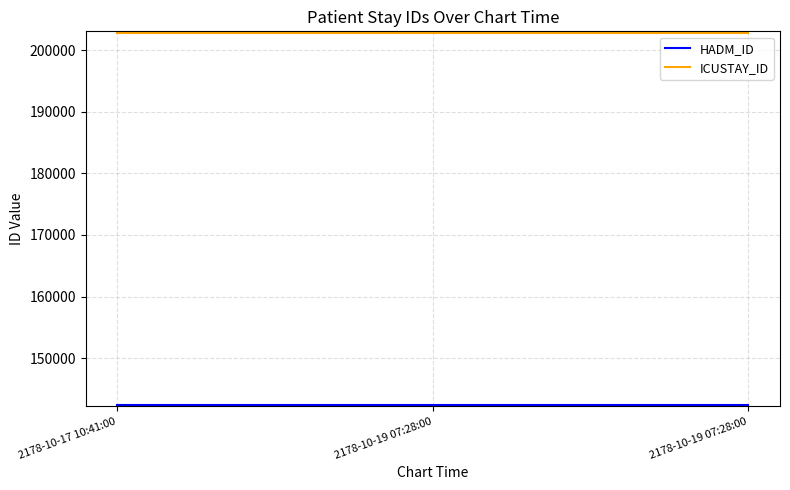

Reading left to right, transcribe all the data shown in this chart.

HADM_ID: 142320	142320	142320
ICUSTAY_ID: 202890	202890	202890